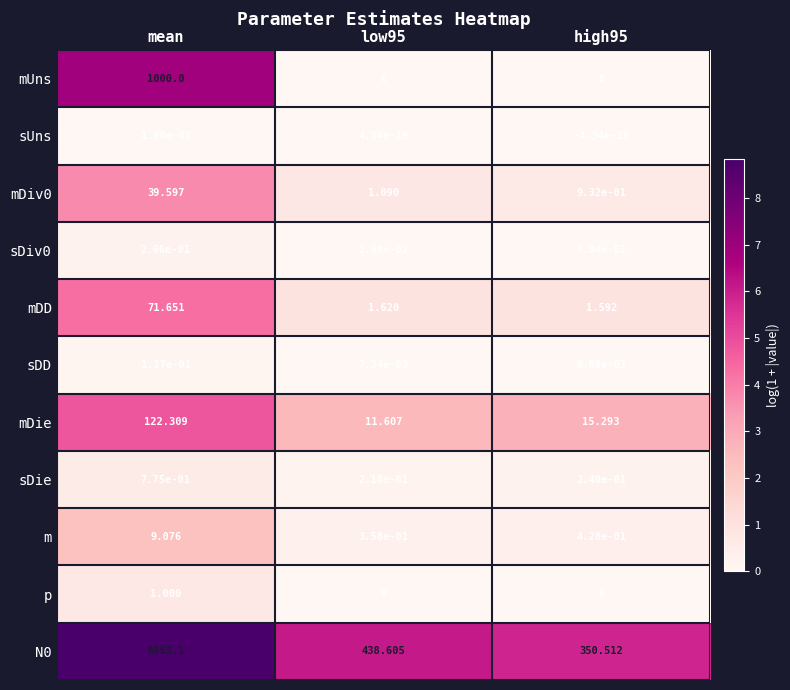

At which category is the sum across all series the highest?

mean